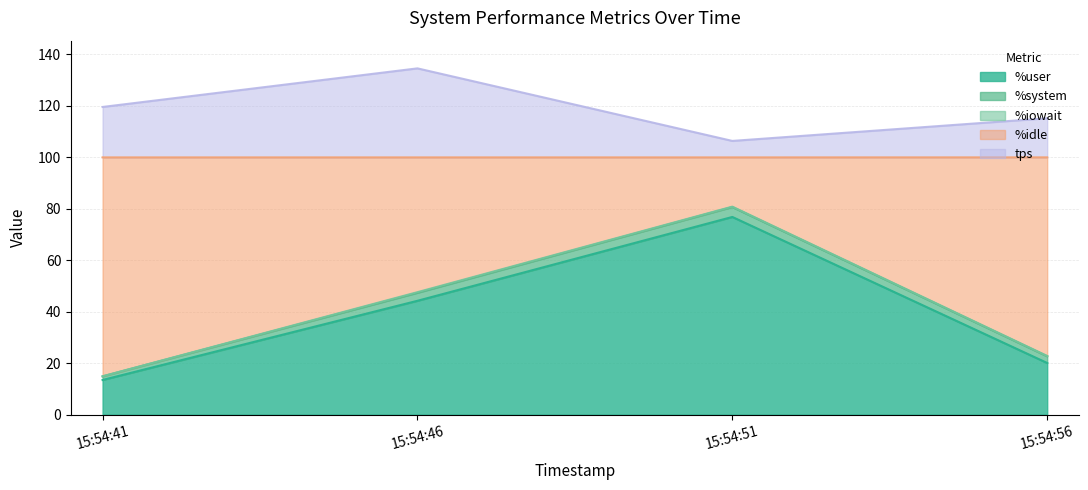

At which category is the sum across all series the highest?

15:54:46